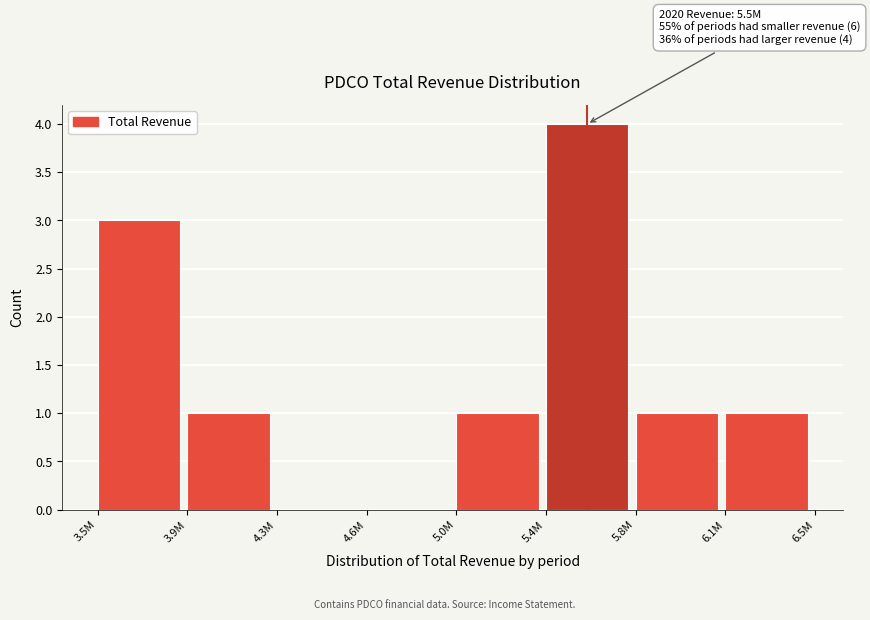

Reading right to left, what are all the values shown in this chart?

6.1M=1	5.8M=1	5.4M=4	5.0M=1	4.6M=0	4.3M=0	3.9M=1	3.5M=3